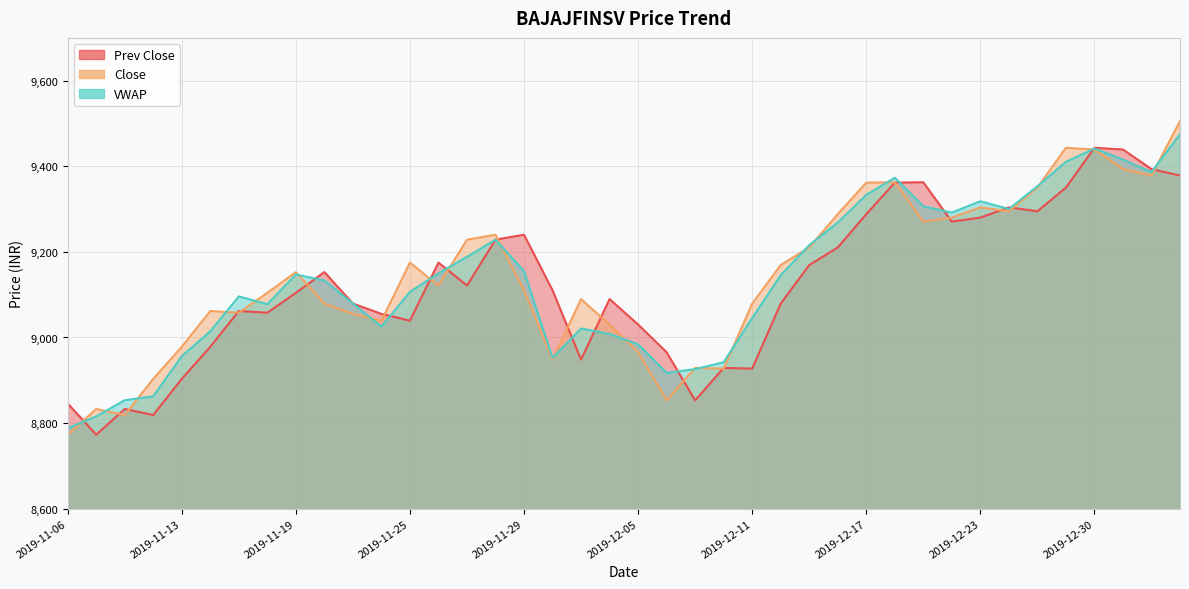

What are all the series names shown in the legend?

Prev Close, Close, VWAP